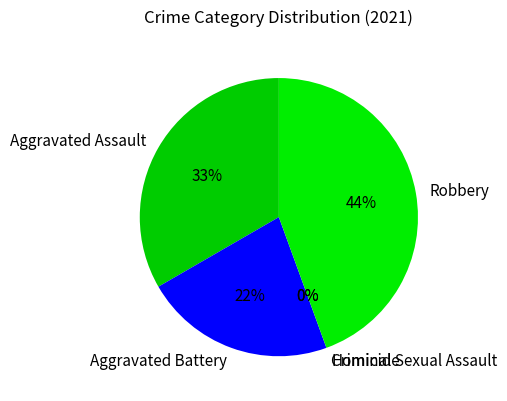

What is the smallest slice in the pie chart?

Criminal Sexual Assault